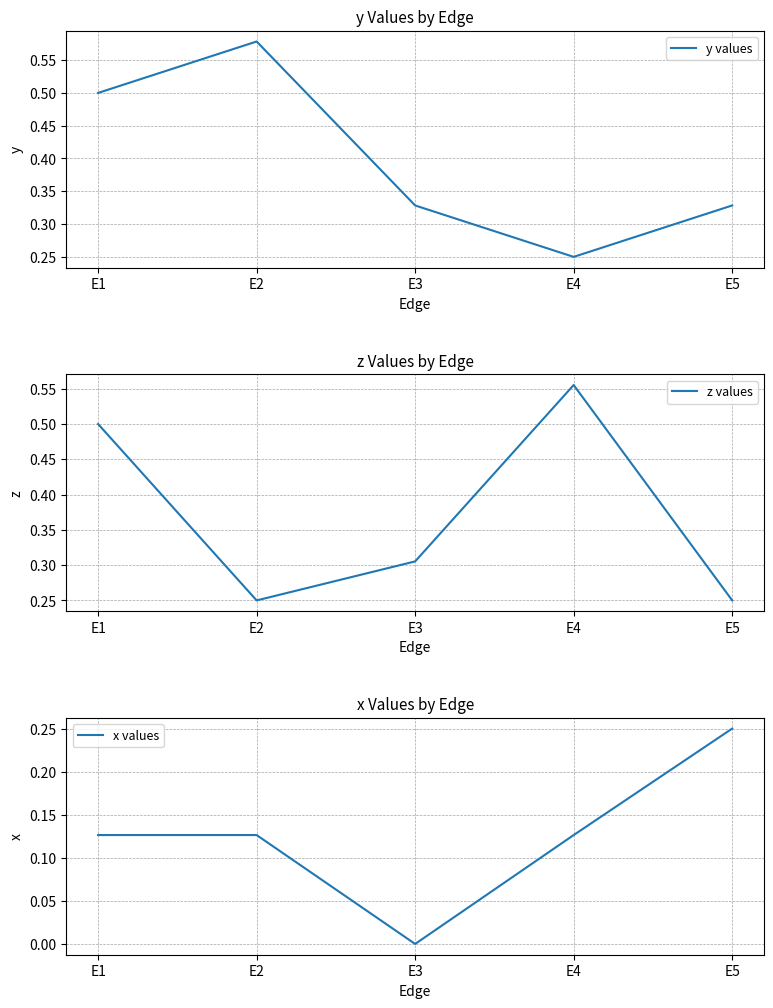

Count the number of data series in this chart.

3